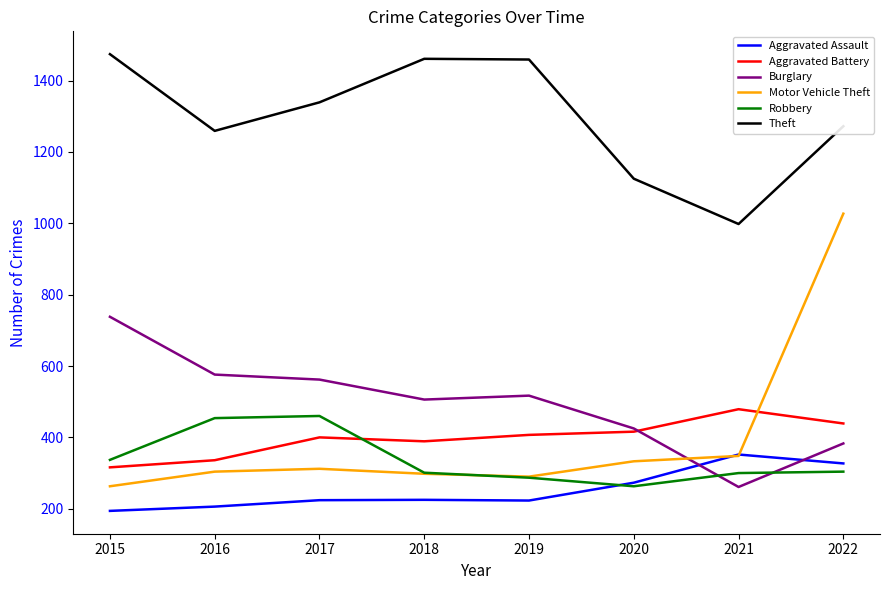

At which label does Motor Vehicle Theft reach its peak?

2022